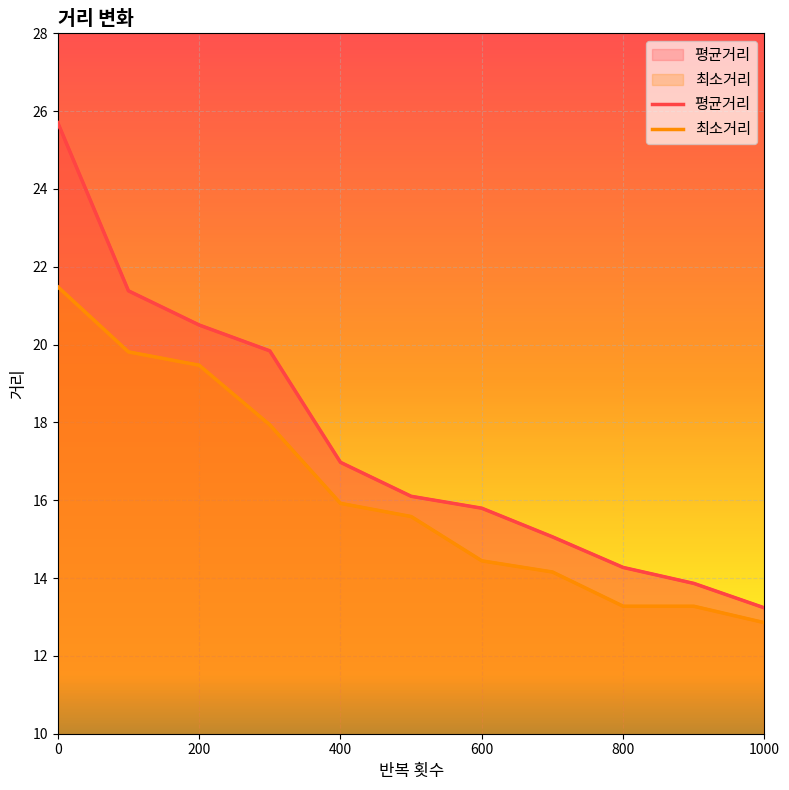

What is the spread (max minus min) of values at 1000?

0.4